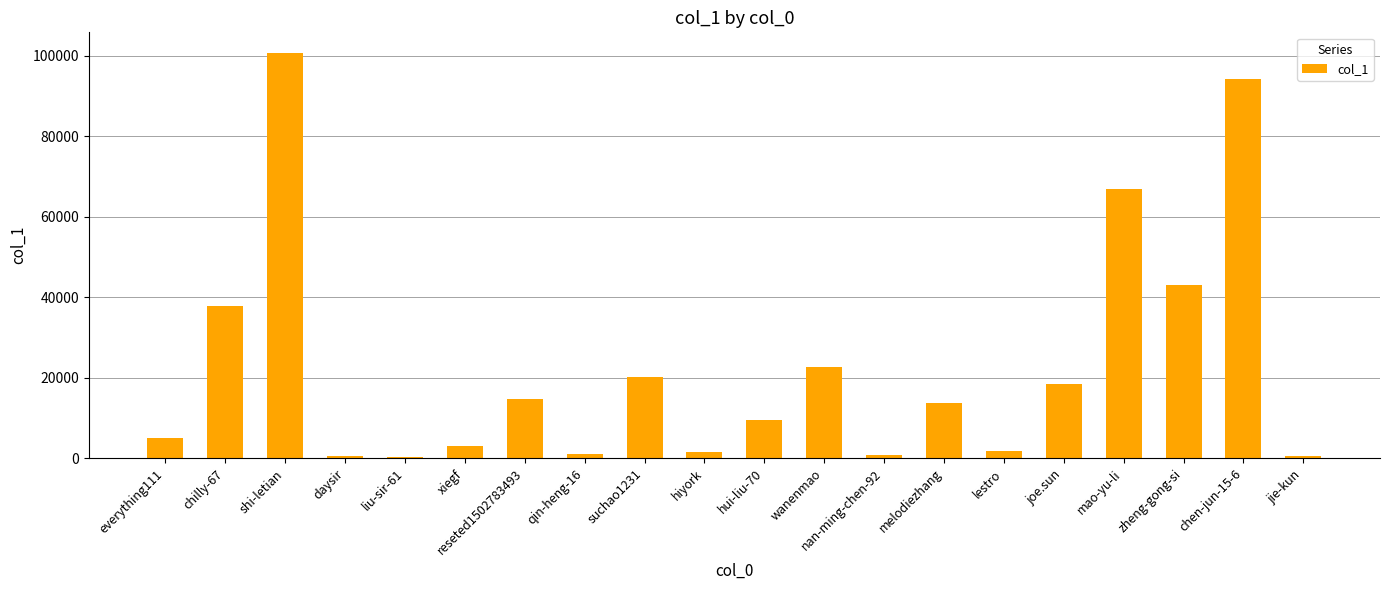

At which category does the chart reach its peak across all series?

shi-letian